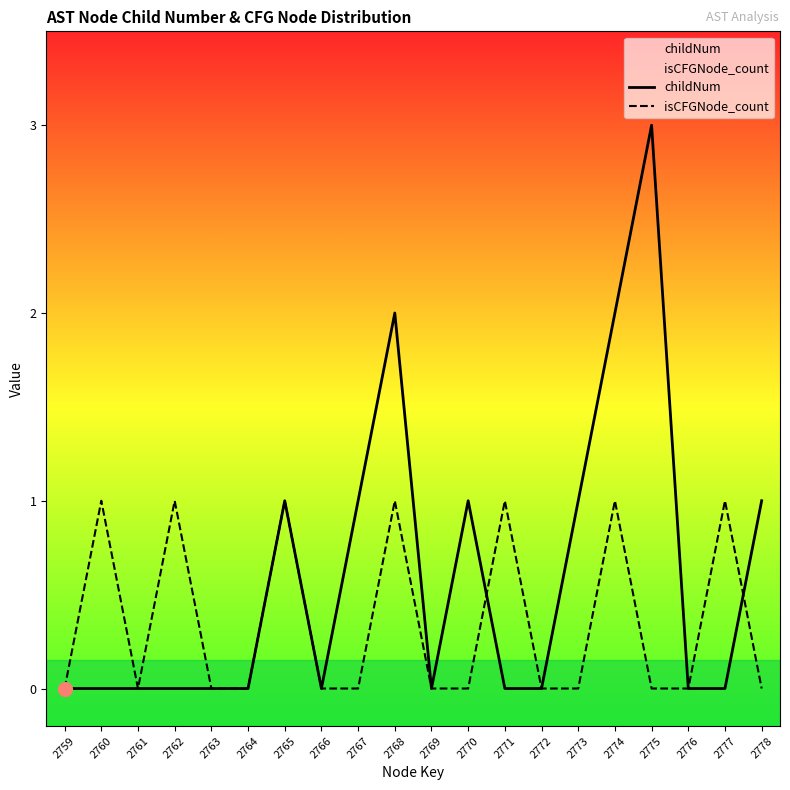

The isCFGNode_count series shows 0 at 2759. True or false?

True